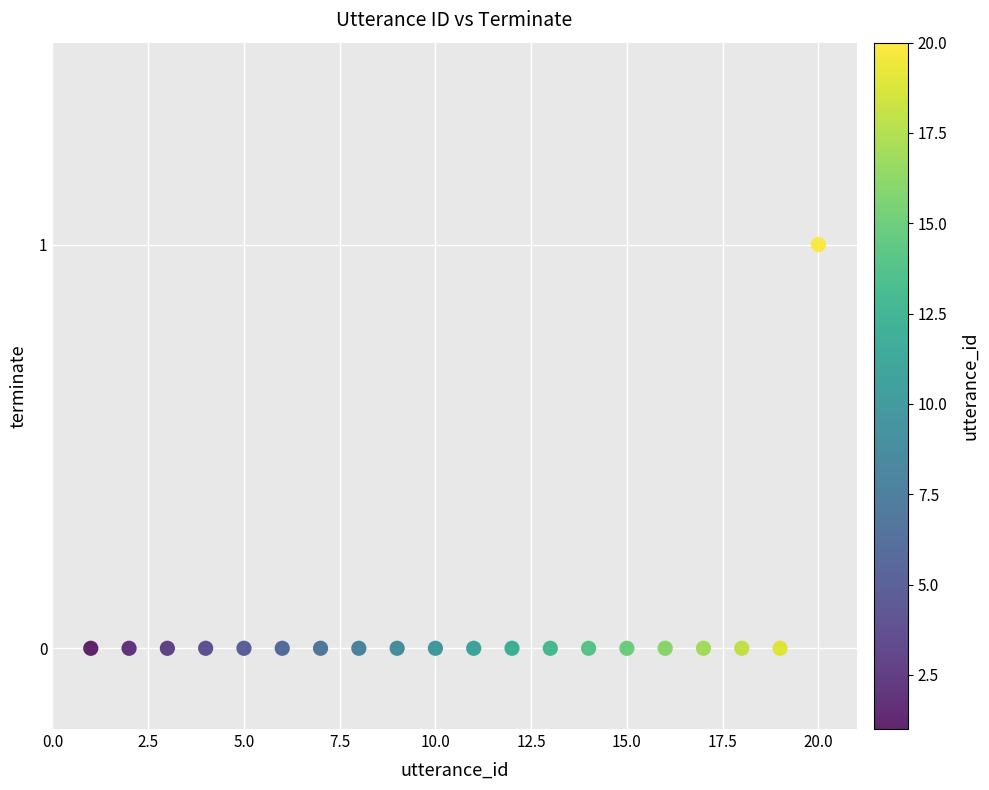

What is the range of X values (max minus min)?

19